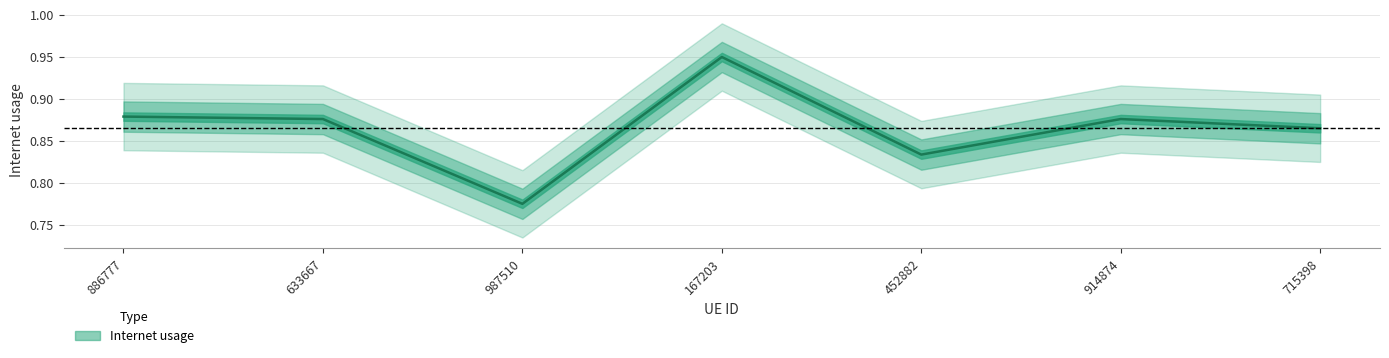

What is the label of the 2nd point from the right?

914874